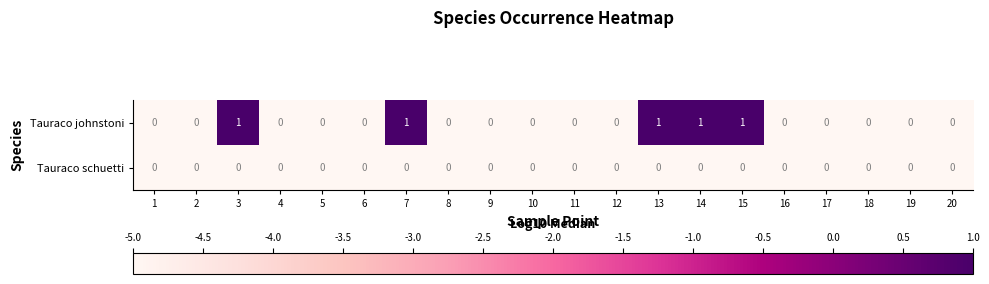

Is it true that Tauraco johnstoni equals 0 at 19?

True